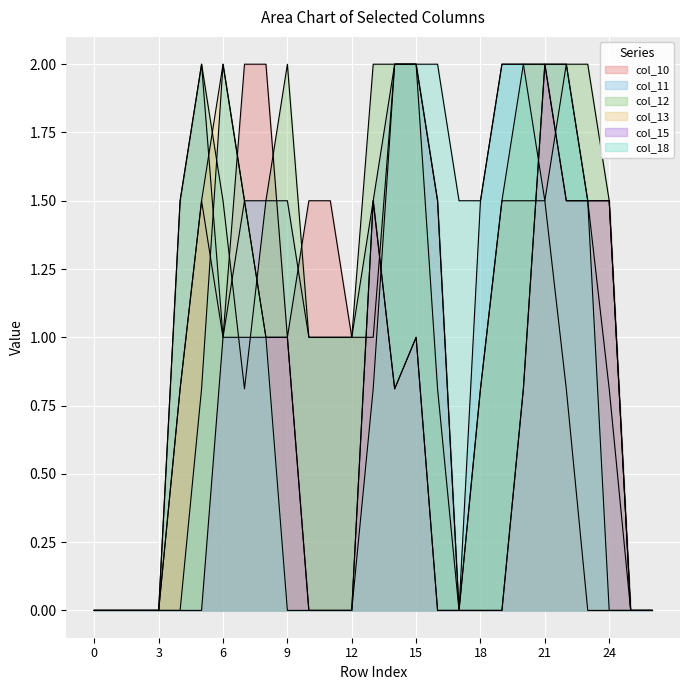

What is the average value of the col_12 series?

1.1